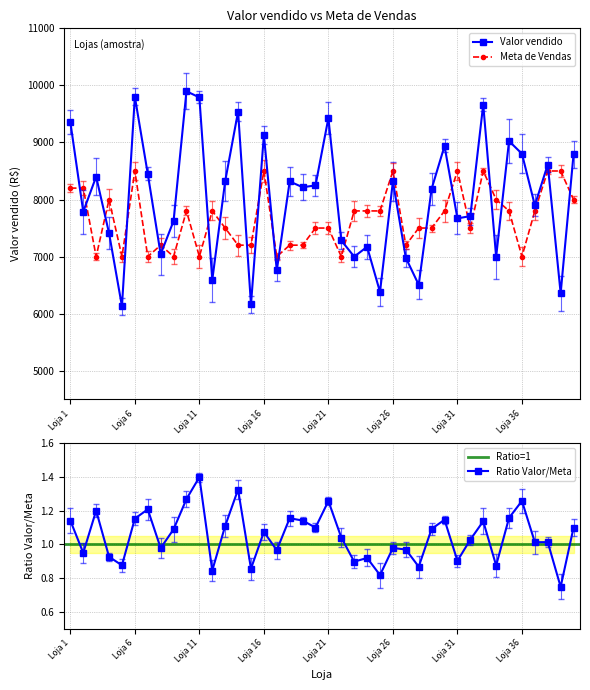

Between Loja 19 and Loja 24, which is larger?

Loja 19